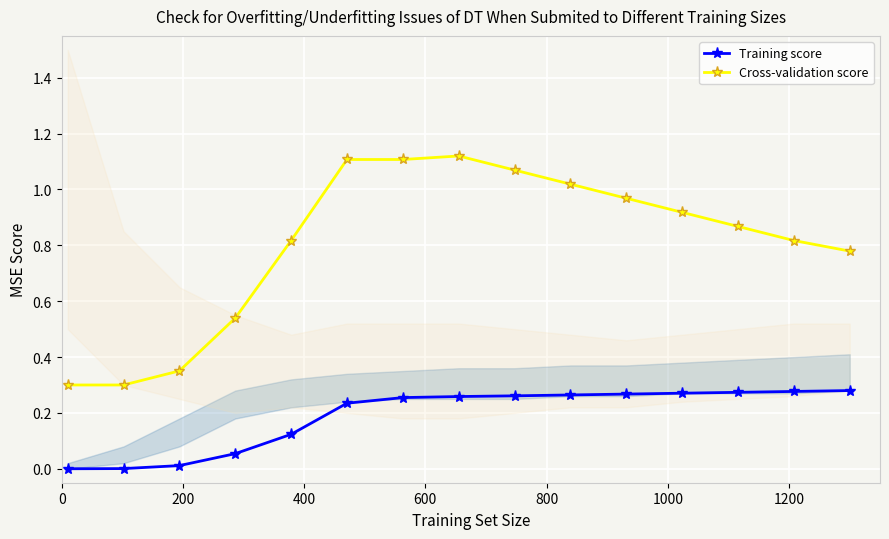

True or false: Training score and Cross-validation score cross at least once.

False